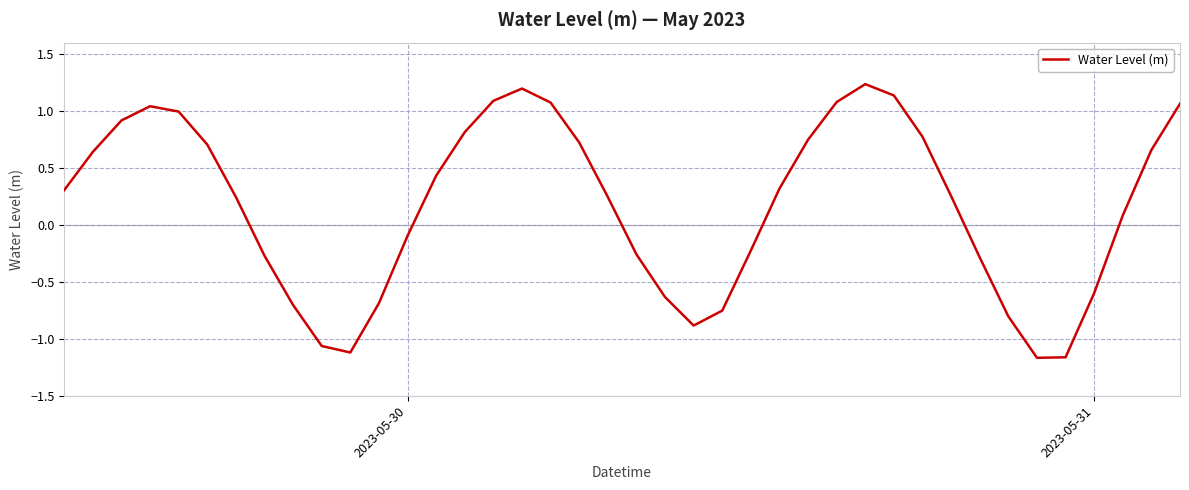

What is the difference between the maximum and minimum values?

2.4